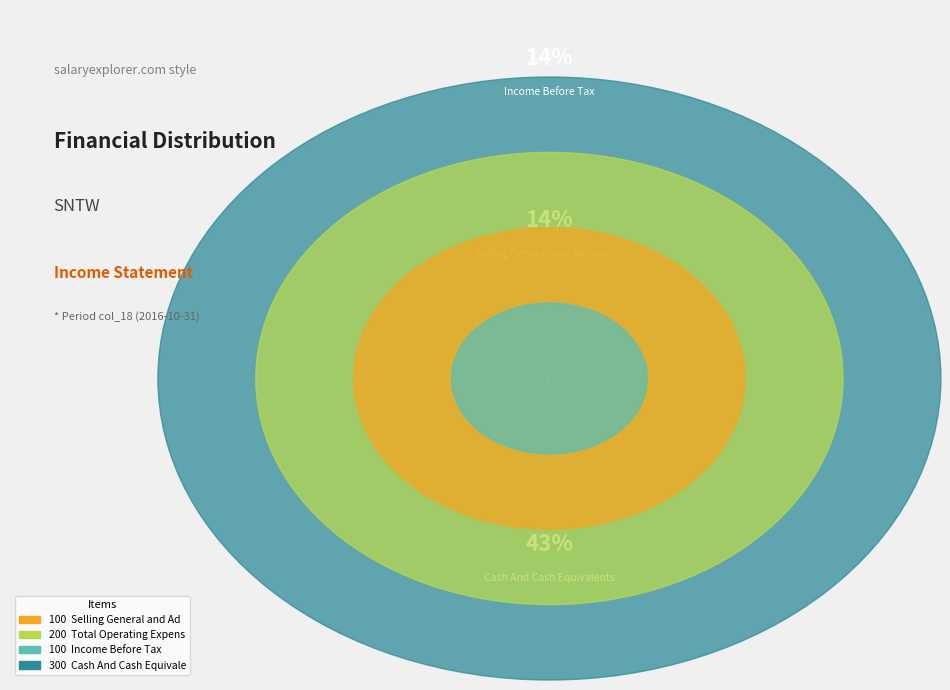

Does Cash And Cash Equivalents represent more than half of the total?

No